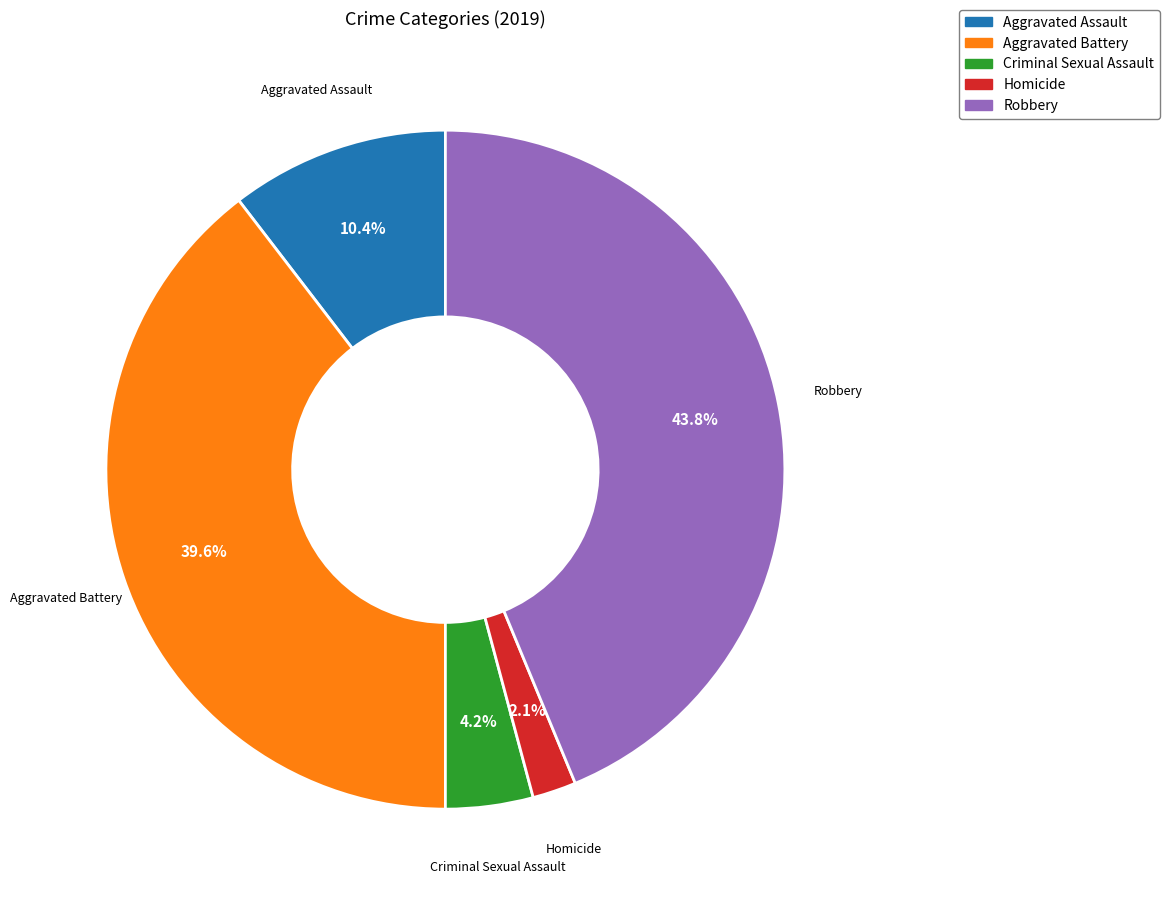

Does any single category account for the majority?

No